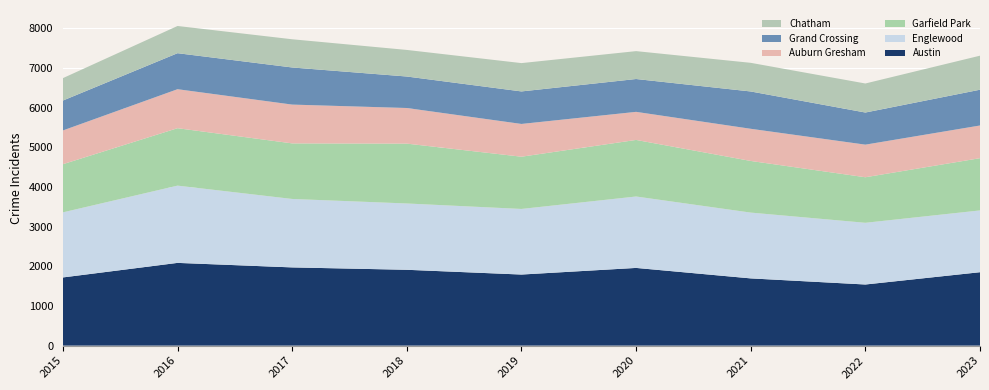

Reading left to right, what are all the values shown in this chart?

Austin: 1719	2086	1972	1912	1792	1959	1695	1541	1851
Englewood: 1641	1948	1726	1672	1654	1801	1659	1556	1558
Garfield Park: 1214	1448	1401	1509	1317	1426	1302	1148	1317
Auburn Gresham: 851	983	978	898	826	708	811	822	824
Grand Crossing: 754	908	936	794	820	828	941	810	902
Chatham: 565	686	711	670	714	703	722	732	858